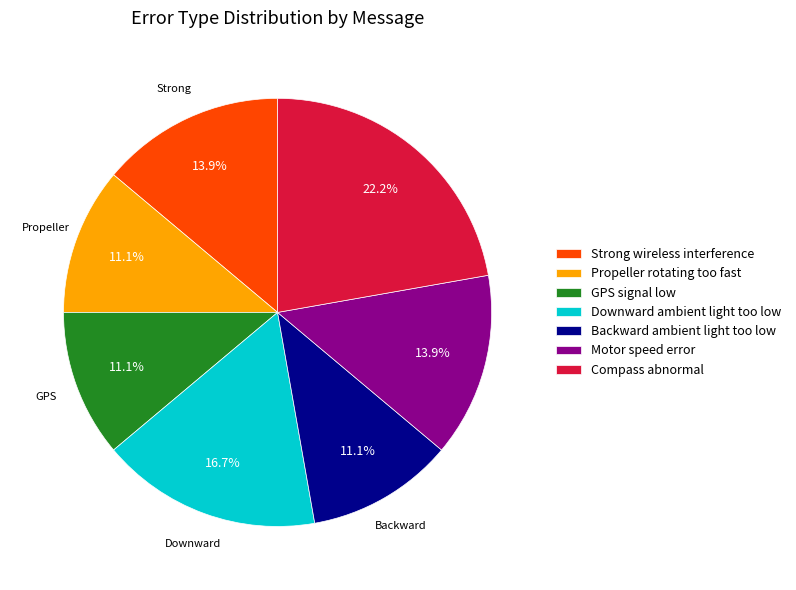

What is the ratio of the value at Propeller rotating too fast to the value at GPS signal low?

1.0